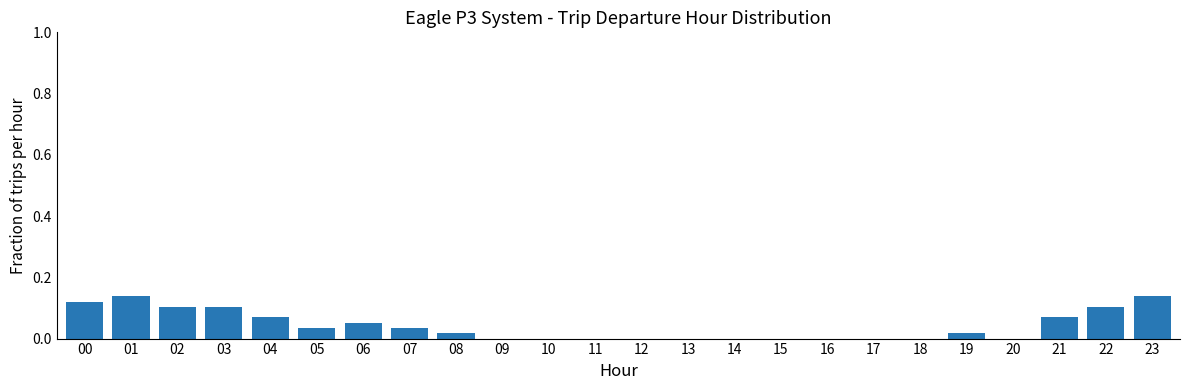

Is it true that the value at 18 is 0.0?

True